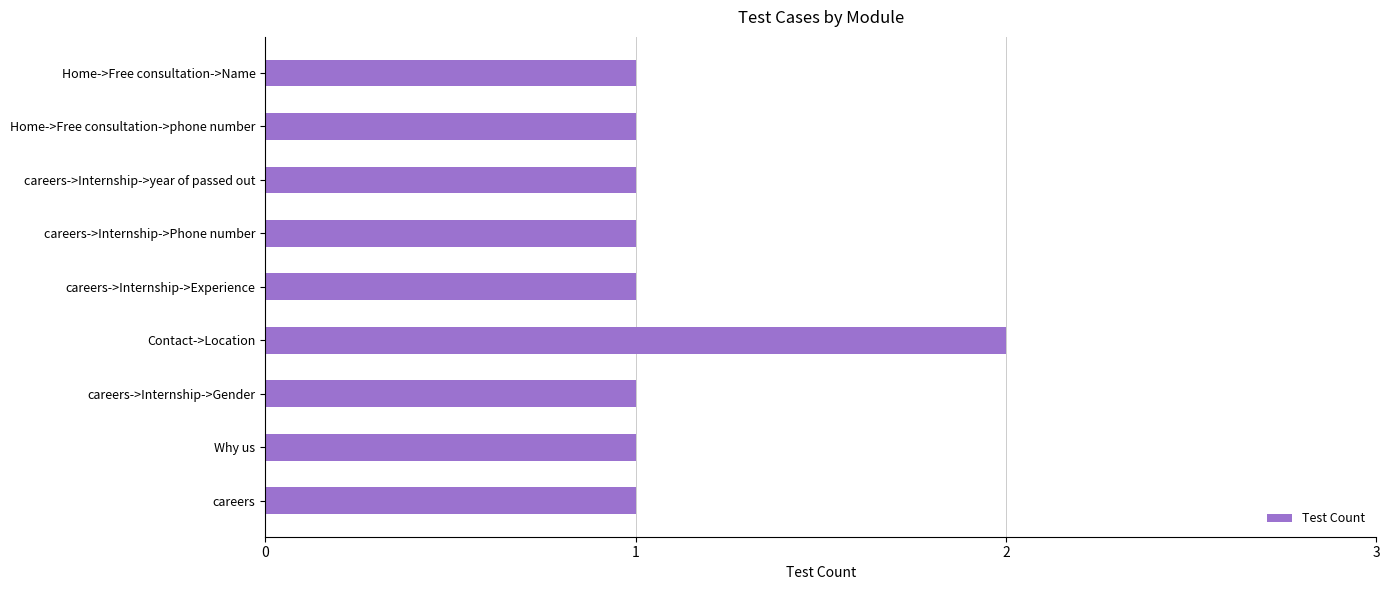

The value at Contact->Location is 2. True or false?

True